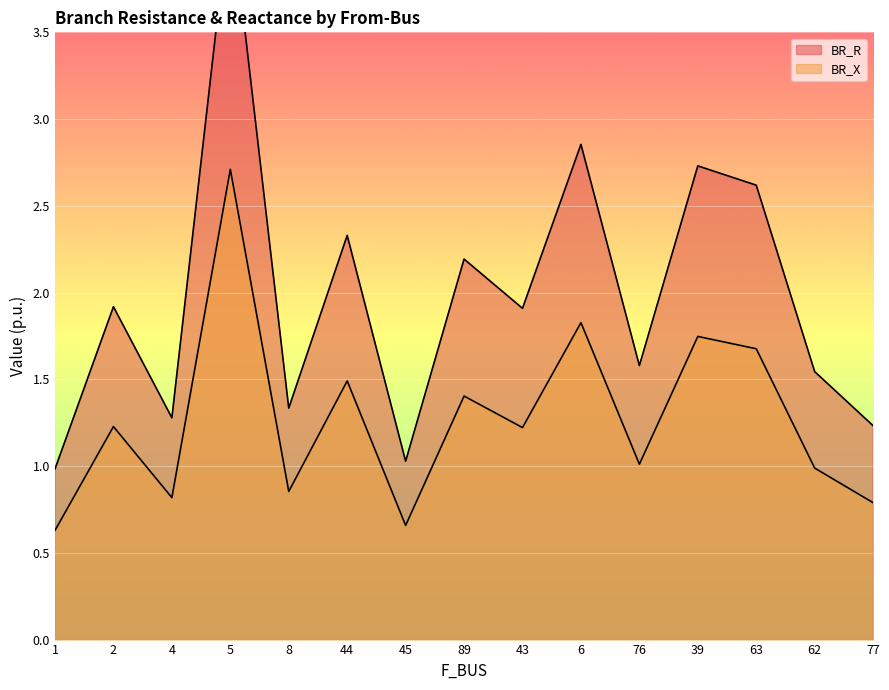

Between 89 and 45, which is larger?

89